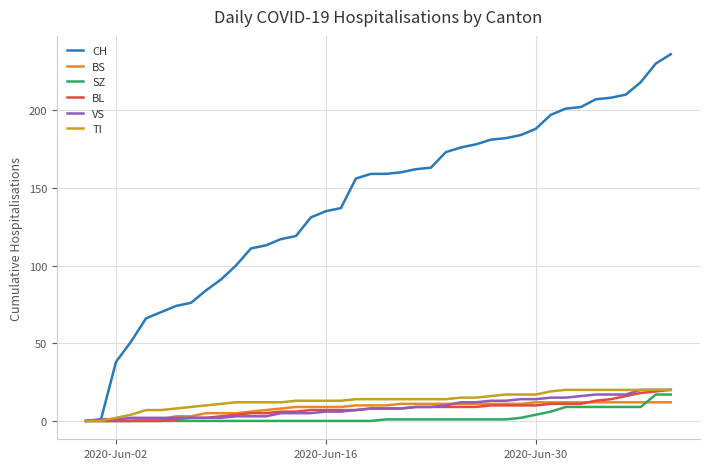

Which series has the widest spread of values?

CH